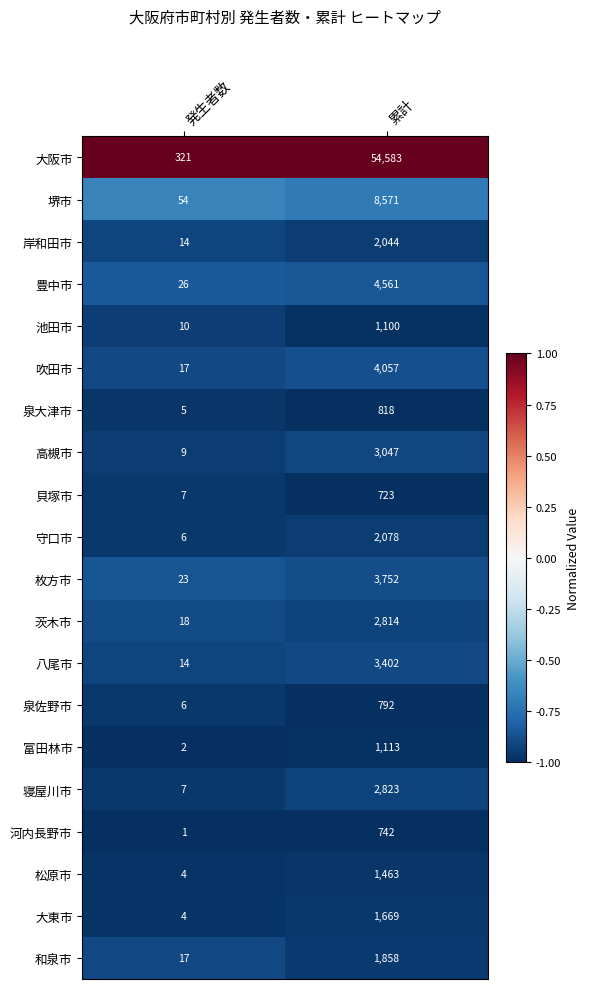

Is it true that 富田林市 equals 614 at 累計?

False